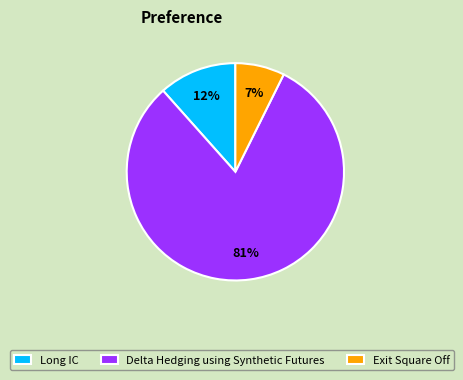

Rank the categories by value from lowest to highest.

Exit Square Off, Long IC, Delta Hedging using Synthetic Futures